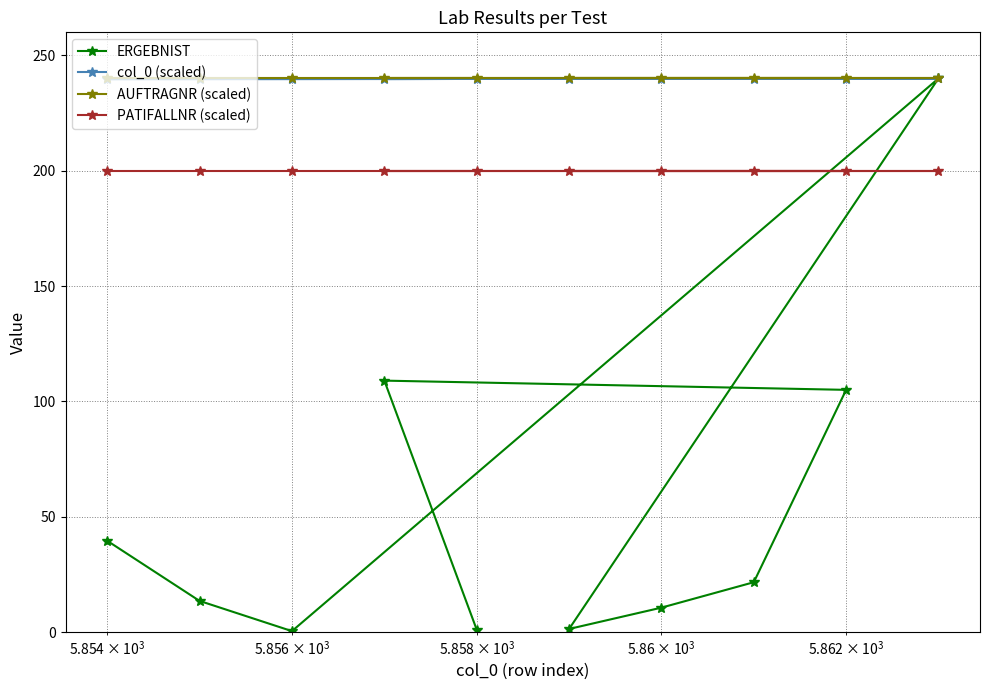

Which series has the largest range (max minus min)?

ERGEBNIST